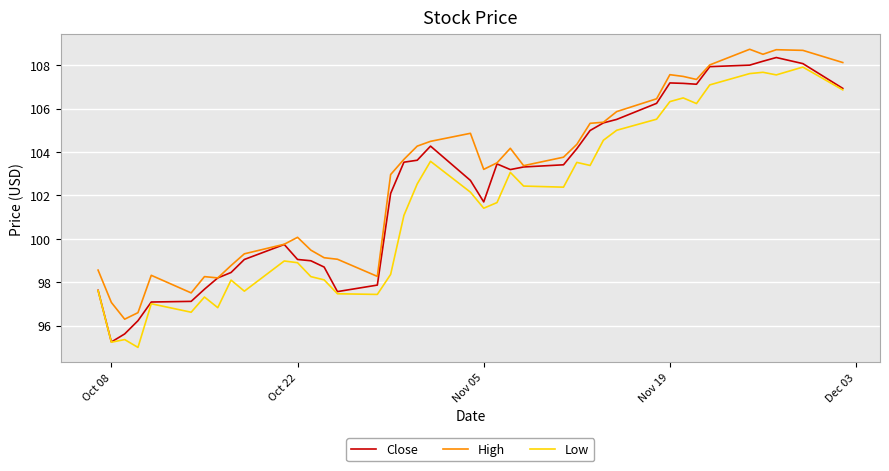

How many series are shown in this chart?

3